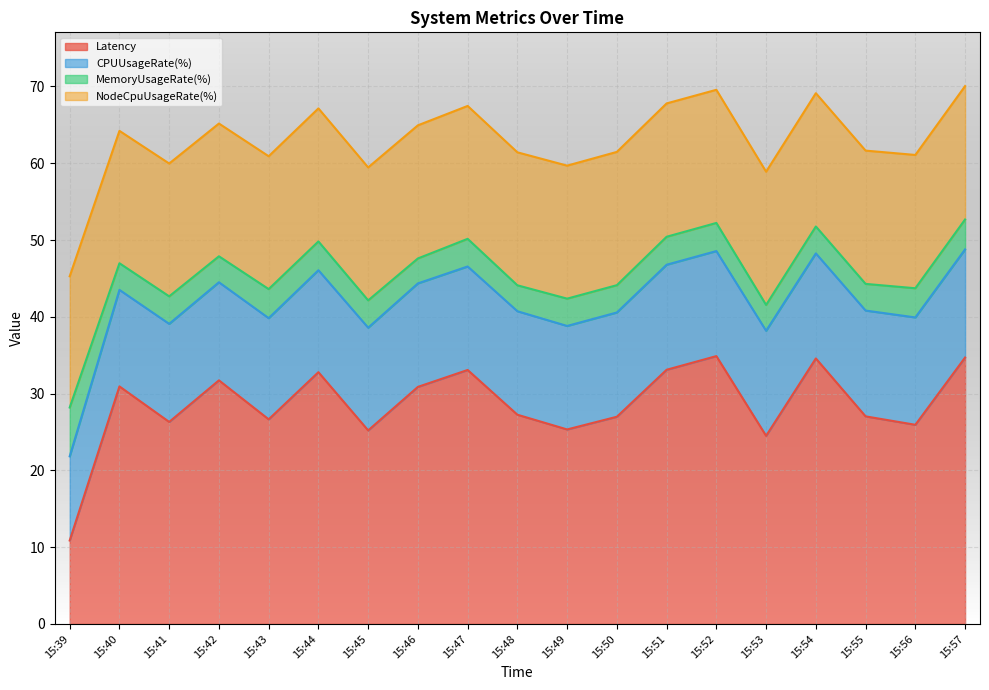

True or false: CPUUsageRate(%) and Latency cross at least once.

True